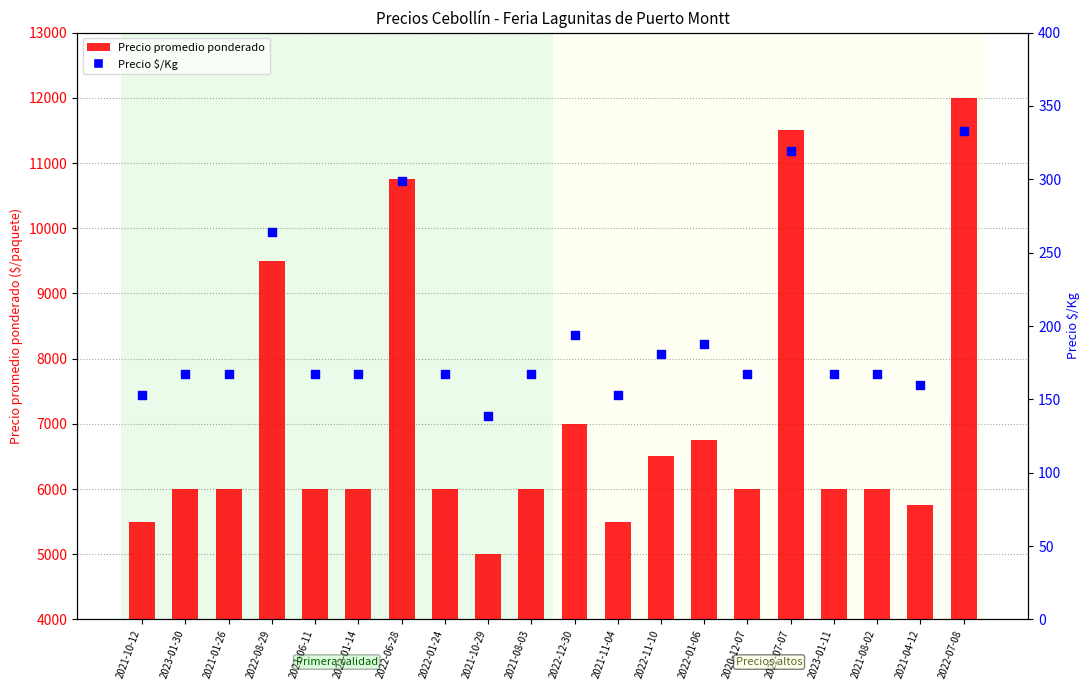

Which series reaches the maximum Y coordinate?

Precio promedio ponderado